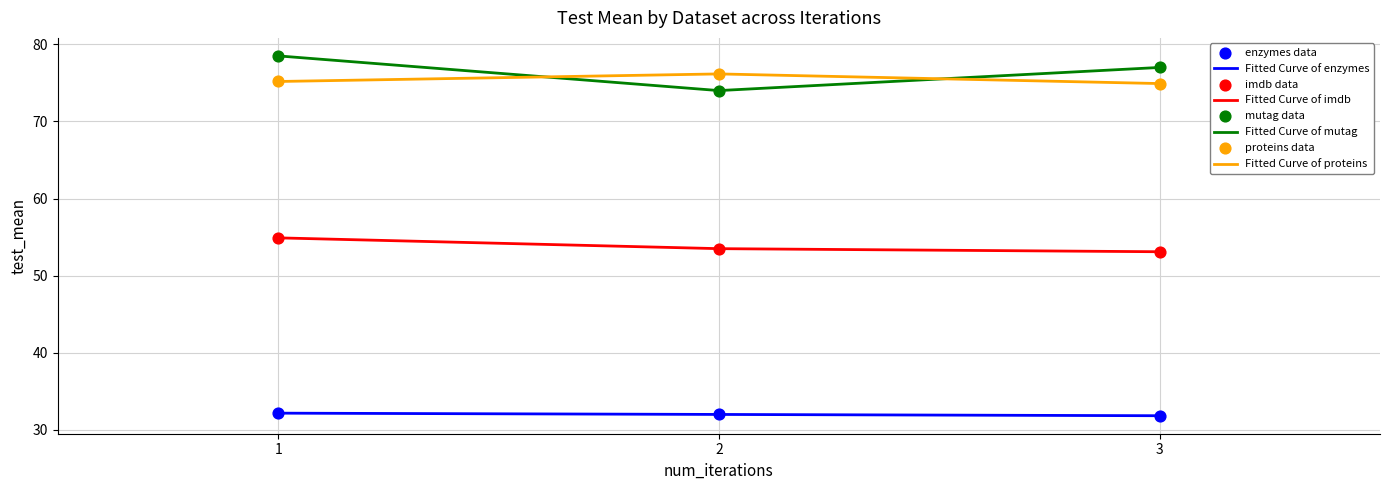

List the labels in order of Fitted Curve of mutag value, smallest first.

2, 3, 1